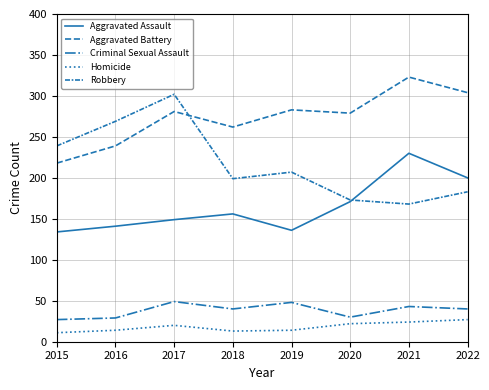

Which category has the lowest value across all series?

2015